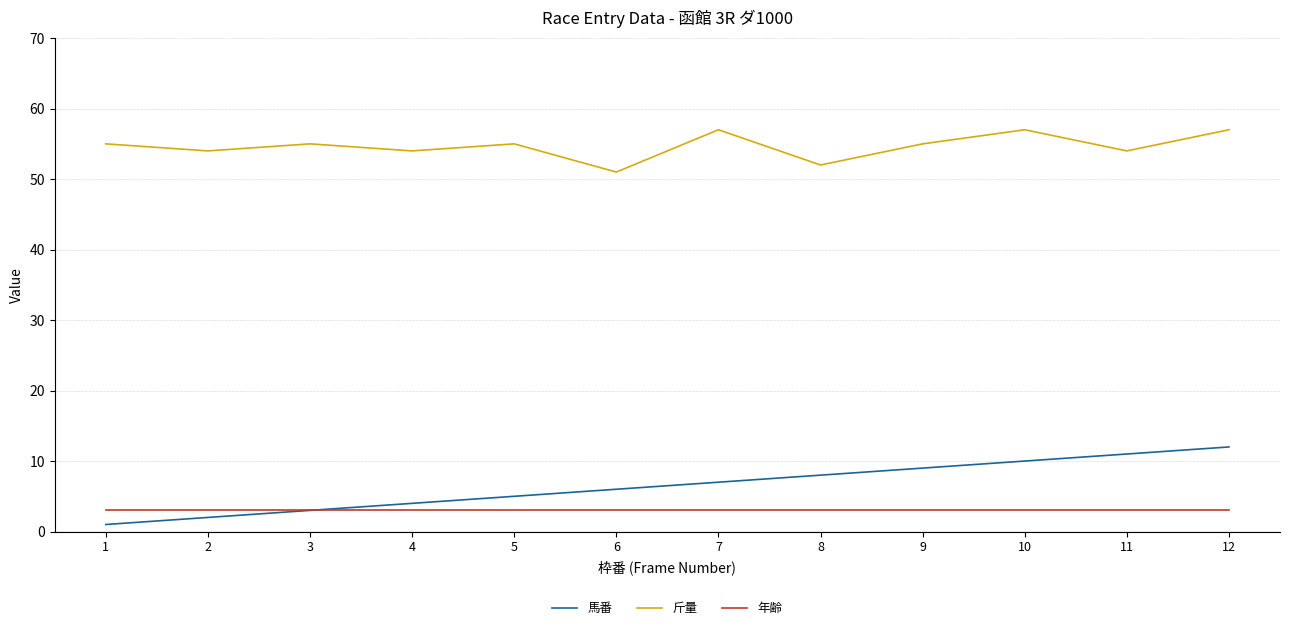

Between 6 and 10, which series saw the biggest shift?

斤量